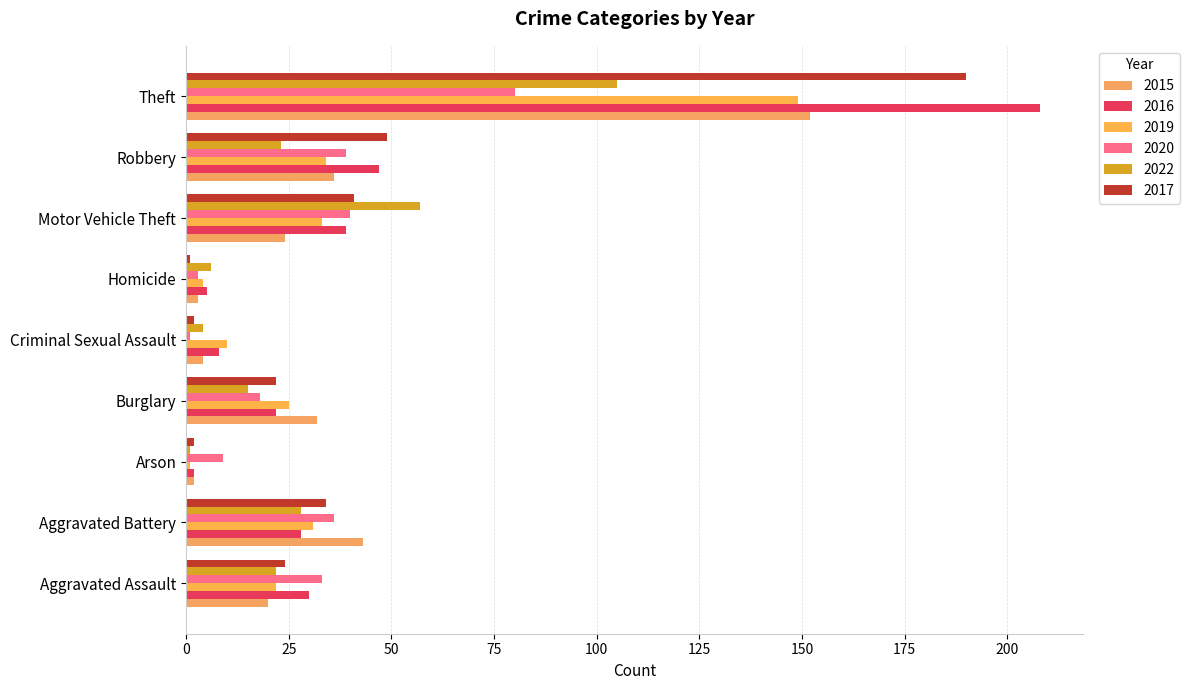

Where is 2015 nearest to the value 77?

Aggravated Battery